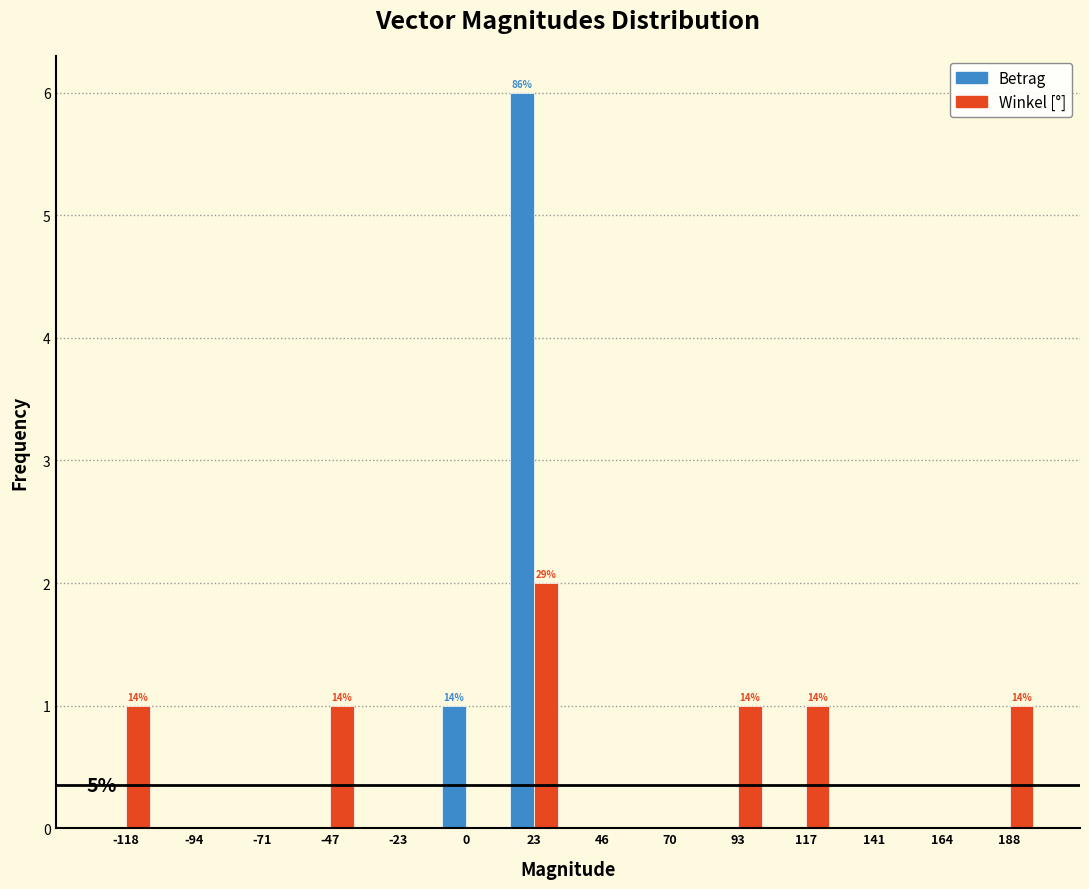

In the Winkel [°] series, which range on the x-axis has the tallest bar?

10 to 35